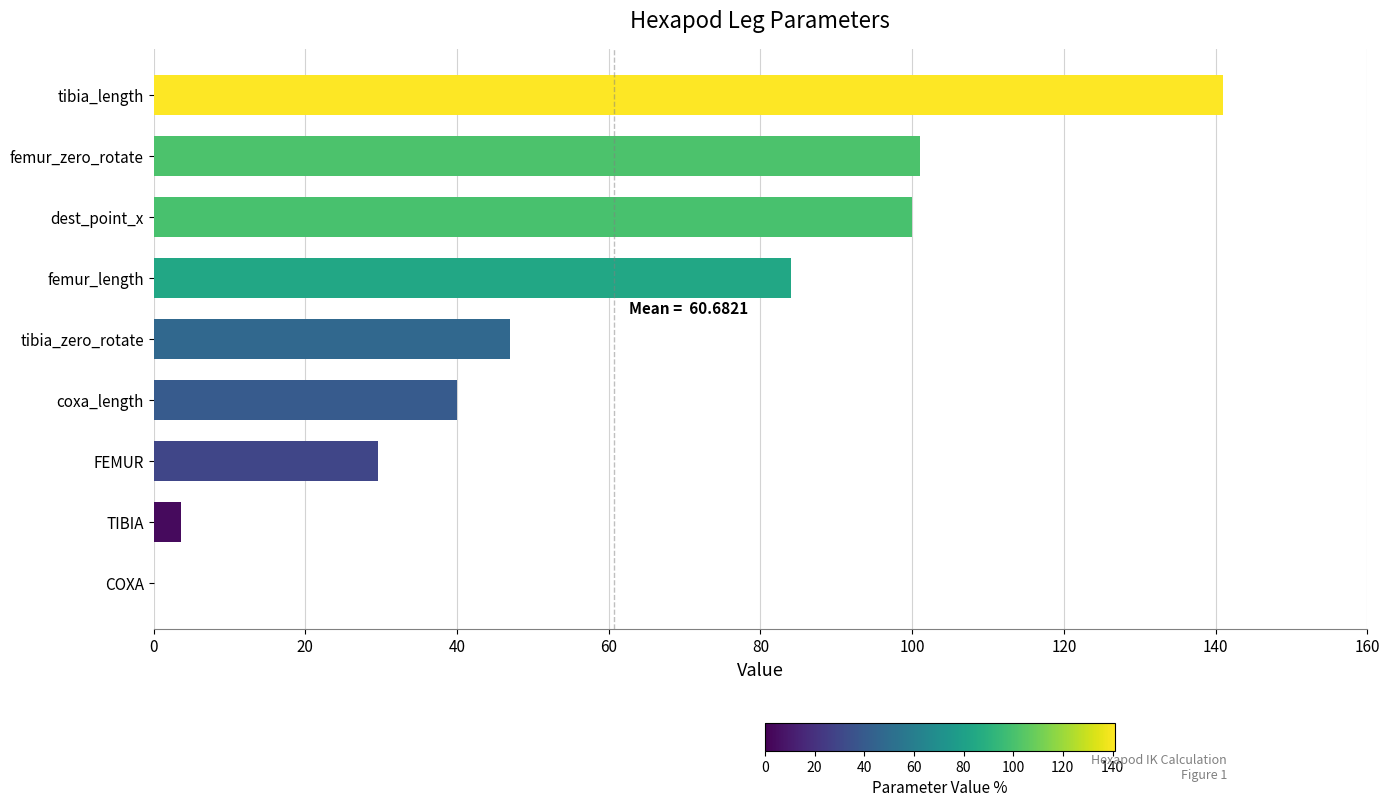

What is the greatest value displayed?

141.0